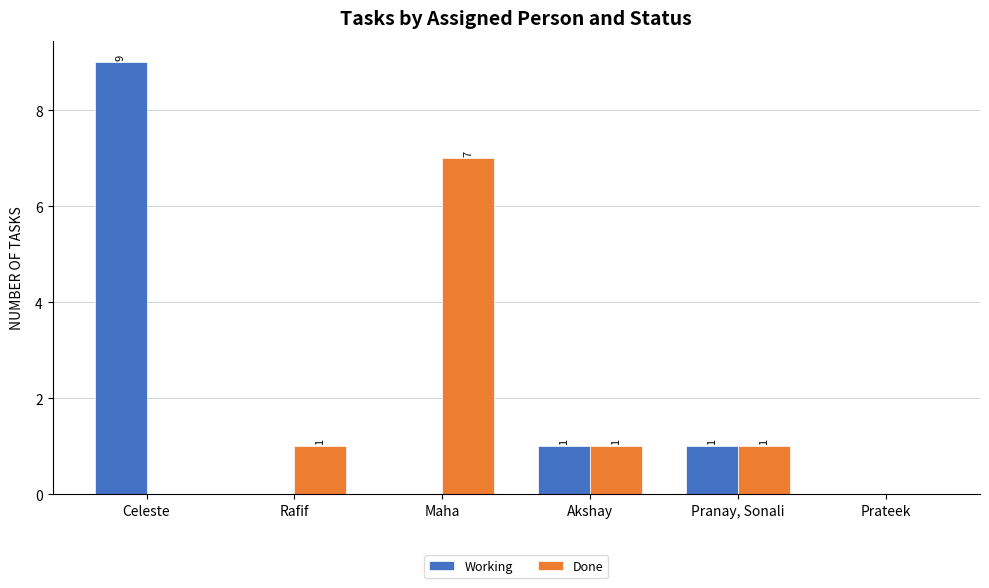

Reading left to right, extract all data points from this chart.

Working: Celeste=9	Rafif=0	Maha=0	Akshay=1	Pranay, Sonali=1	Prateek=0
Done: Celeste=0	Rafif=1	Maha=7	Akshay=1	Pranay, Sonali=1	Prateek=0